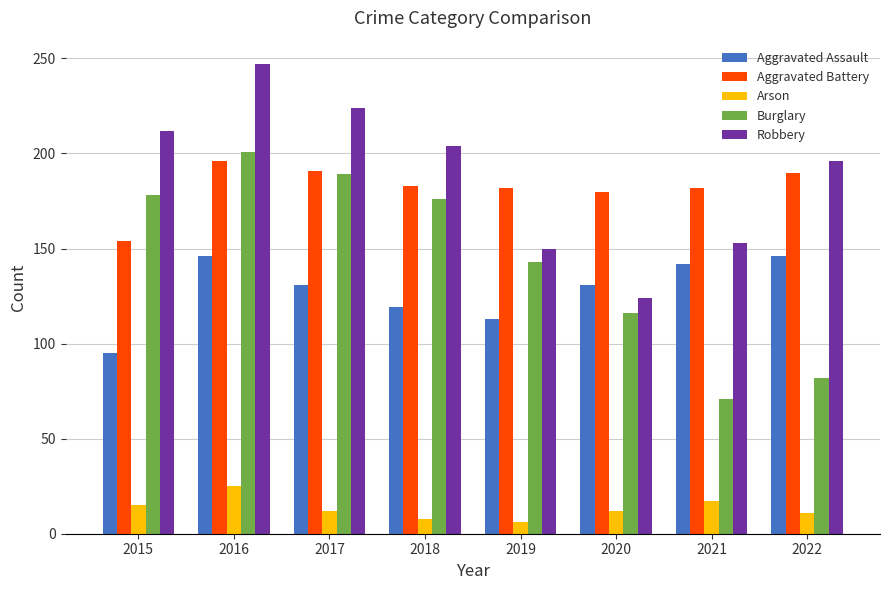

At which label is Robbery closest to 185?

2022